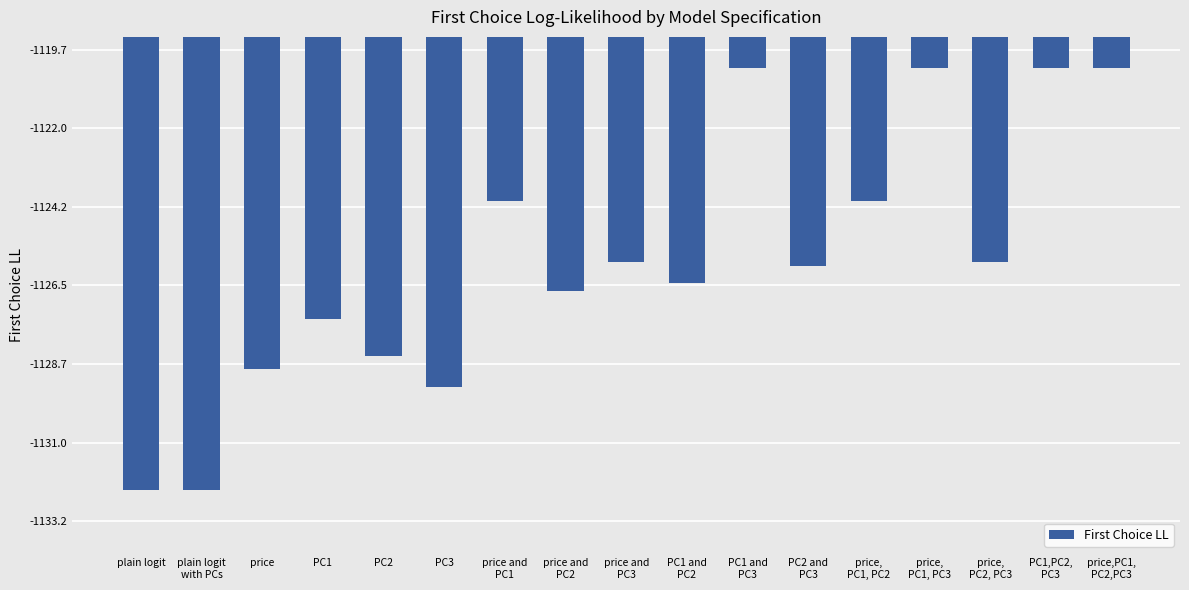

What is the label of the 2nd bar from the right?

PC1,PC2,
PC3